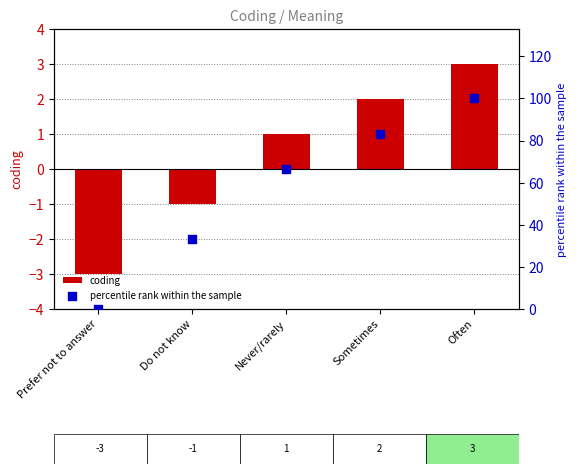

What are all the series names shown in the legend?

coding, percentile rank within the sample